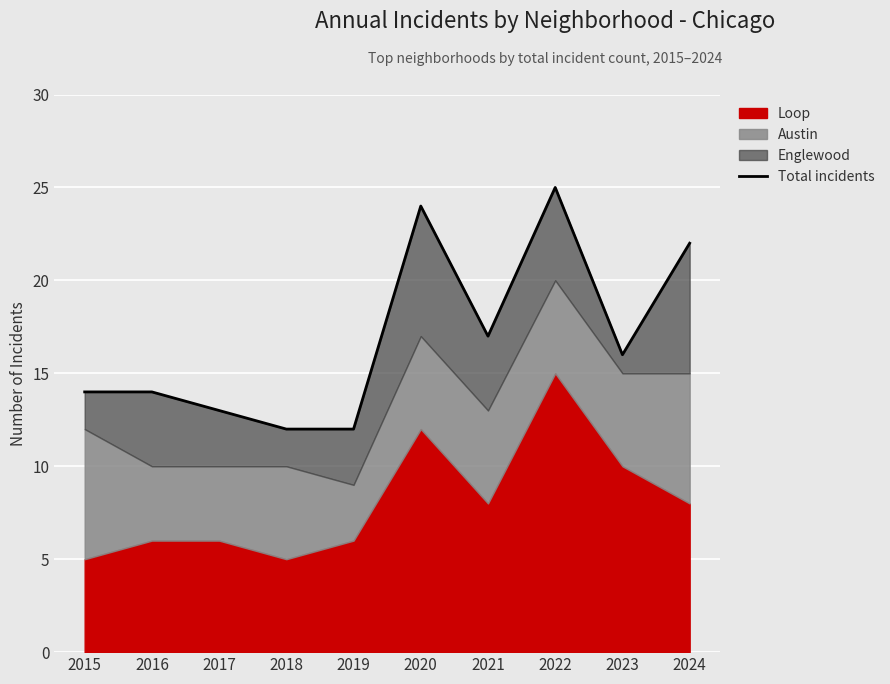

Reading right to left, list all the values displayed in this chart.

22	16	25	17	24	12	12	13	14	14